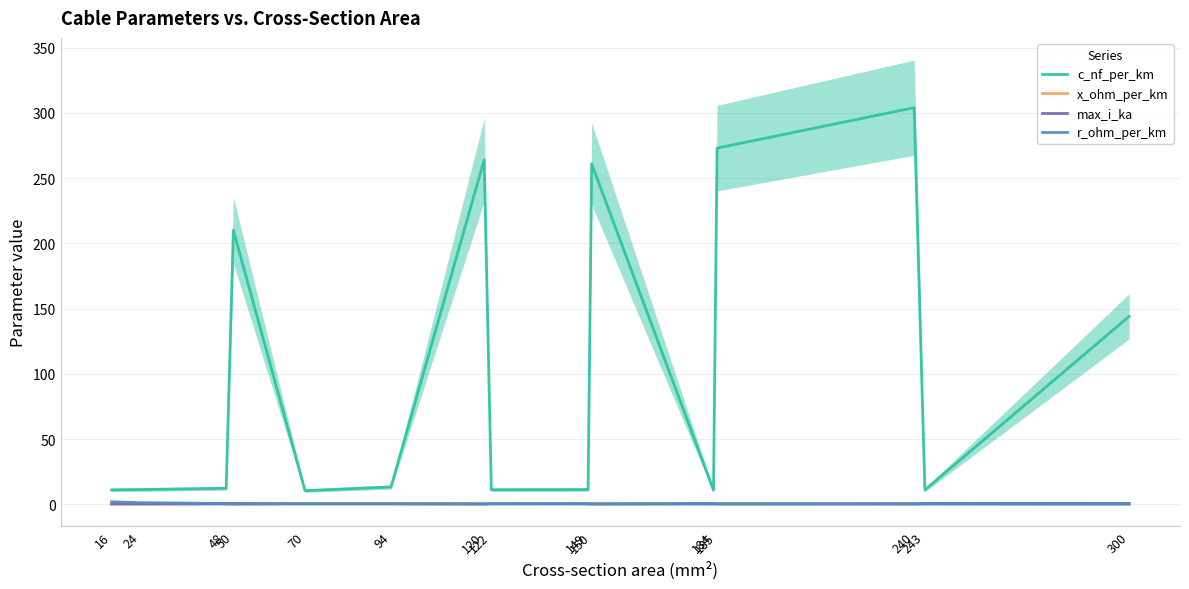

At which label does c_nf_per_km reach its peak?

240